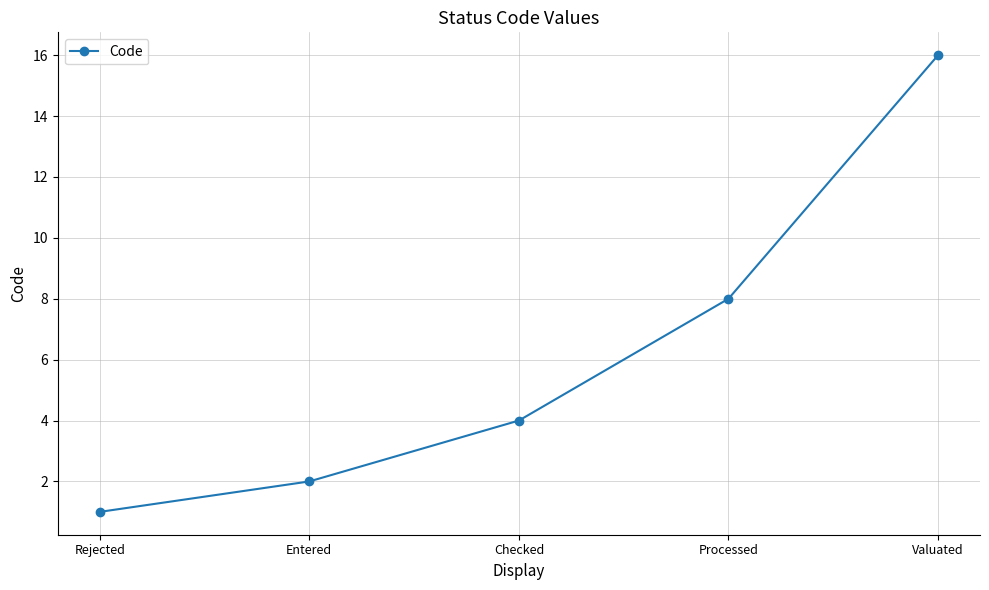

Read the value at Processed.

8